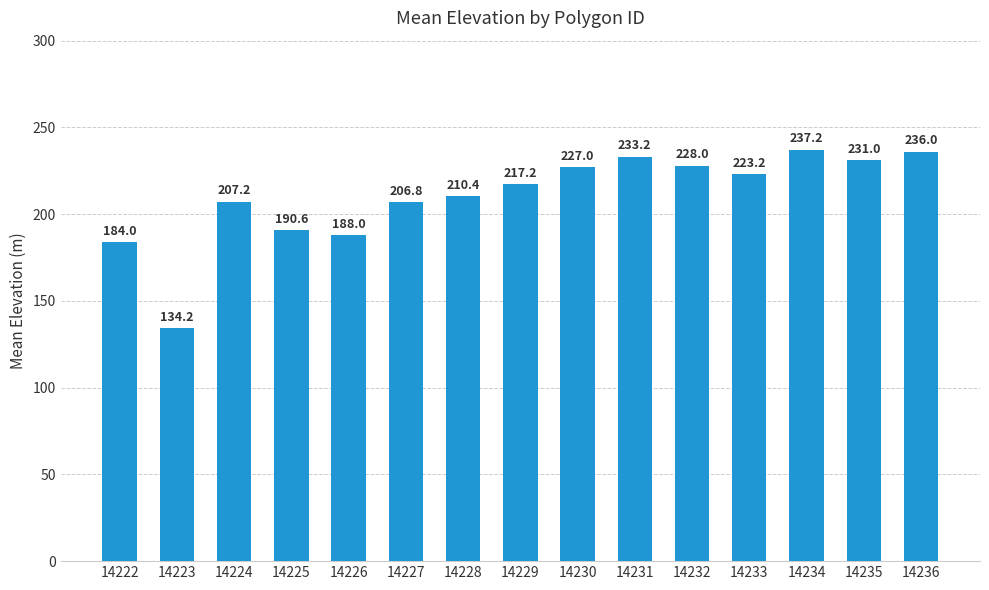

Does the chart contain any negative values?

No